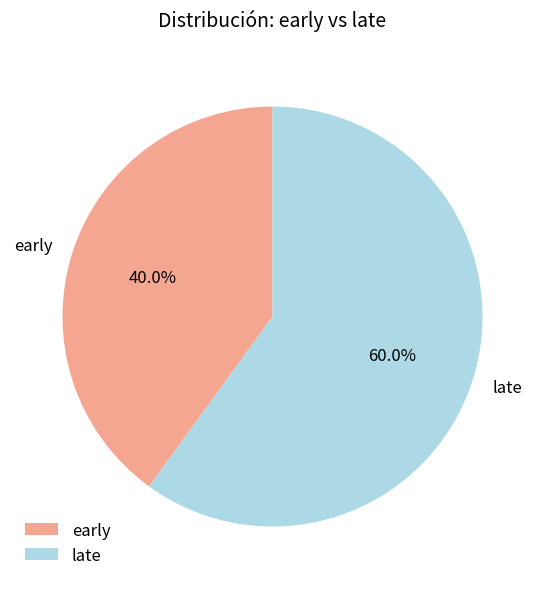

To the nearest percent, what portion does early represent?

40%